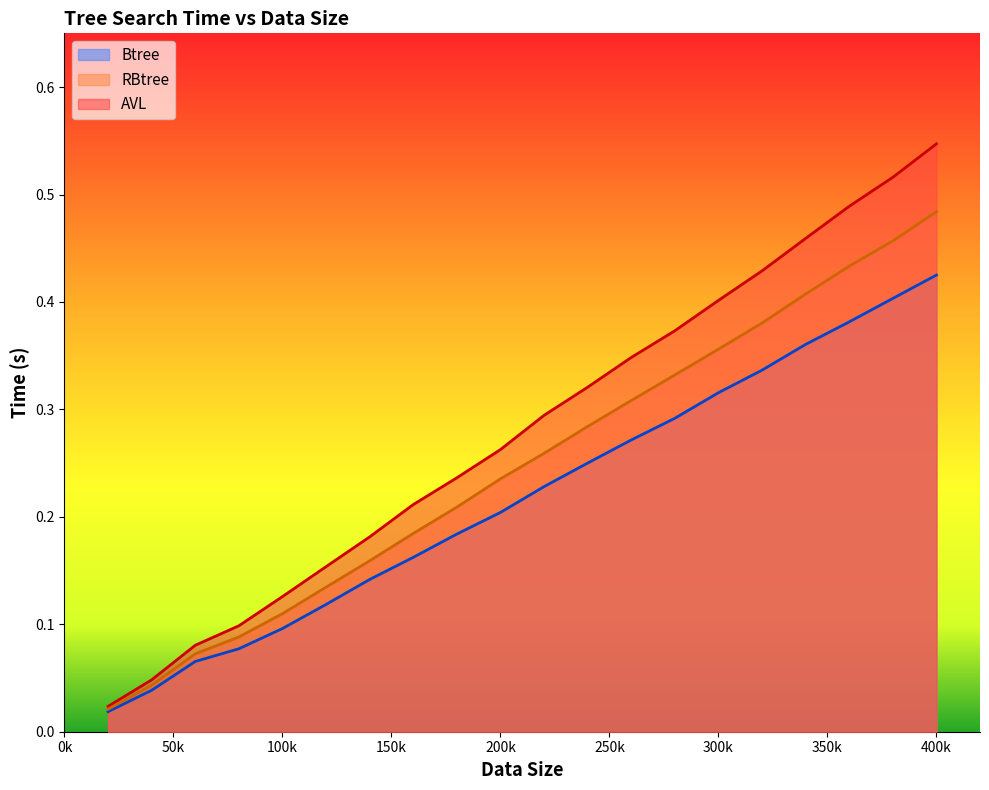

What is the sum of all AVL values?

5.6